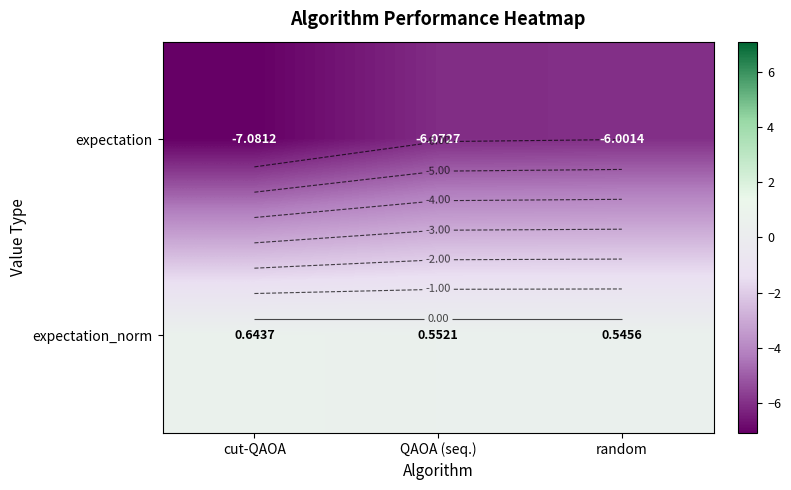

Is the value of expectation at QAOA (seq.) greater than the value of expectation_norm at QAOA (seq.)?

No